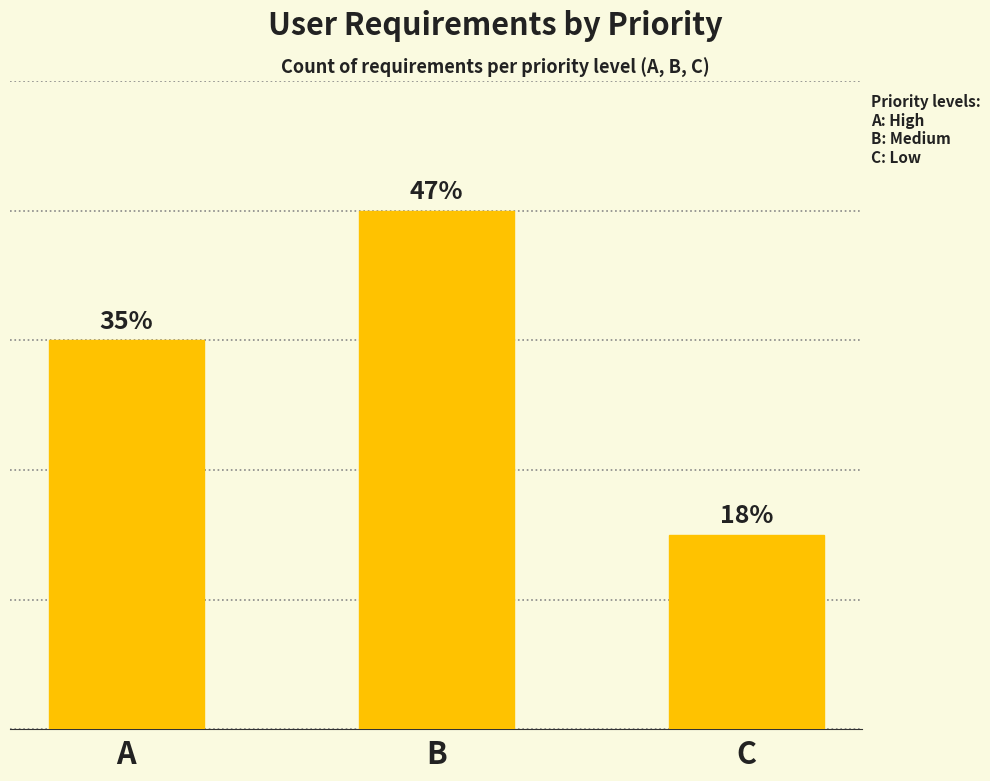

Rank the categories by value from lowest to highest.

C, A, B